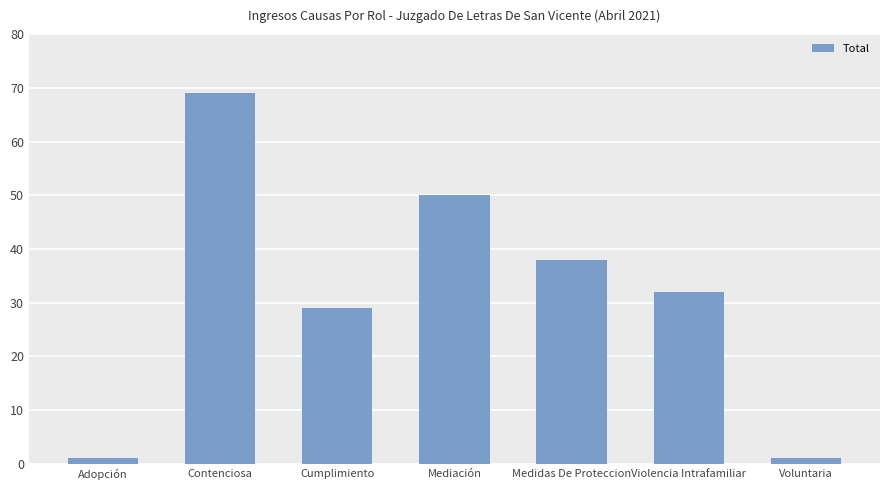

What is the label of the 4th bar from the right?

Mediación